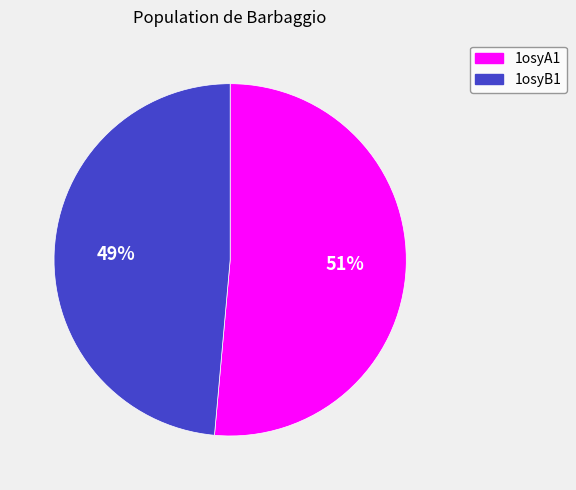

Which slice is the largest?

1osyA1